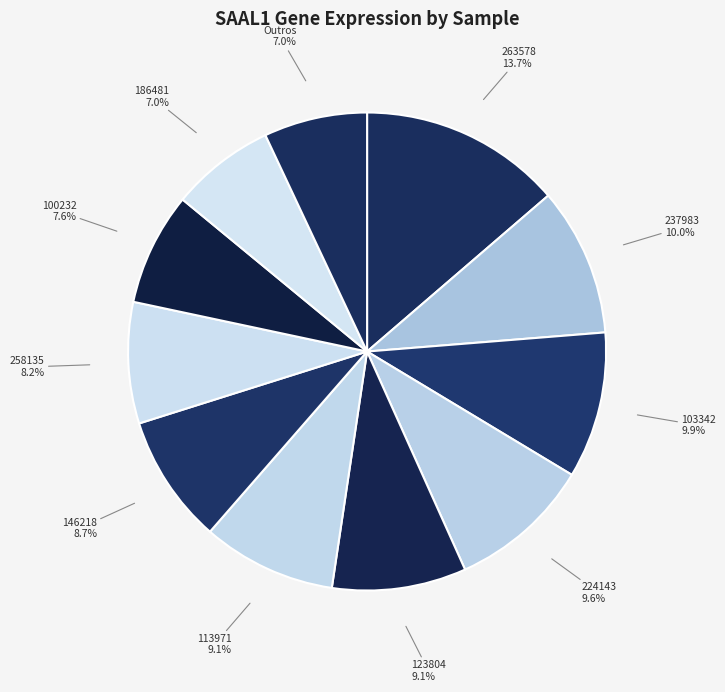

How many segments does this pie chart have?

11